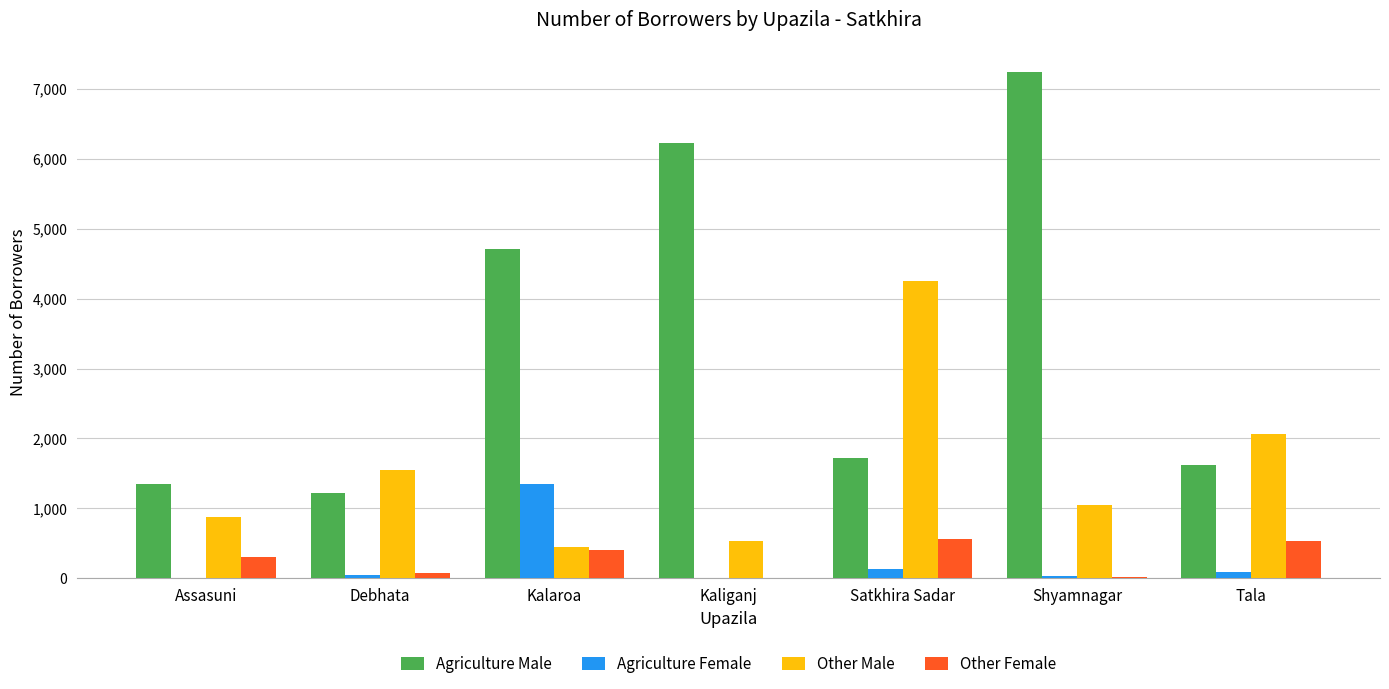

What is the average value of the Agriculture Female series?

239